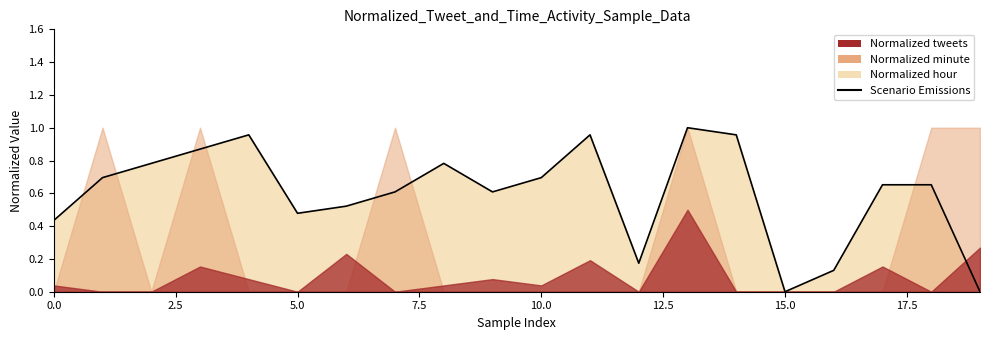

What is the maximum value shown in the chart?

1.0